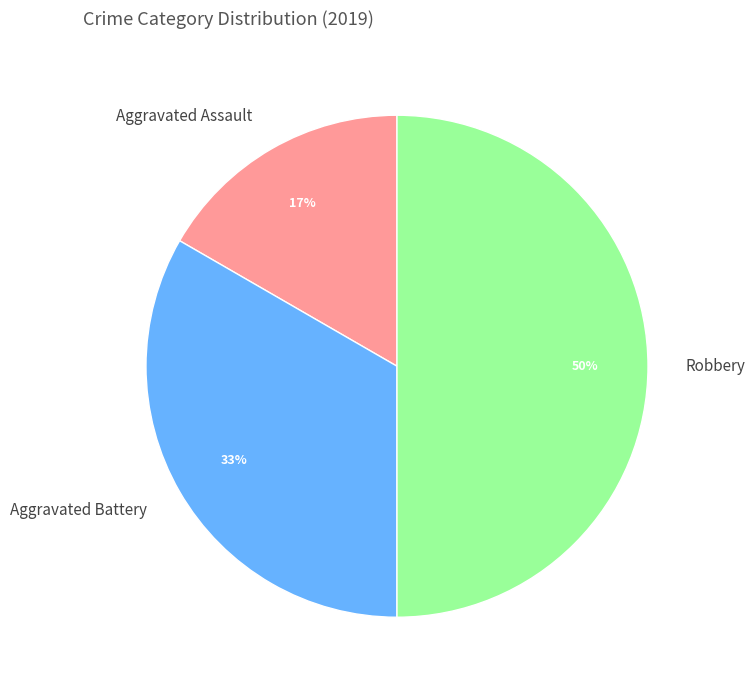

Count the number of slices in the pie.

3